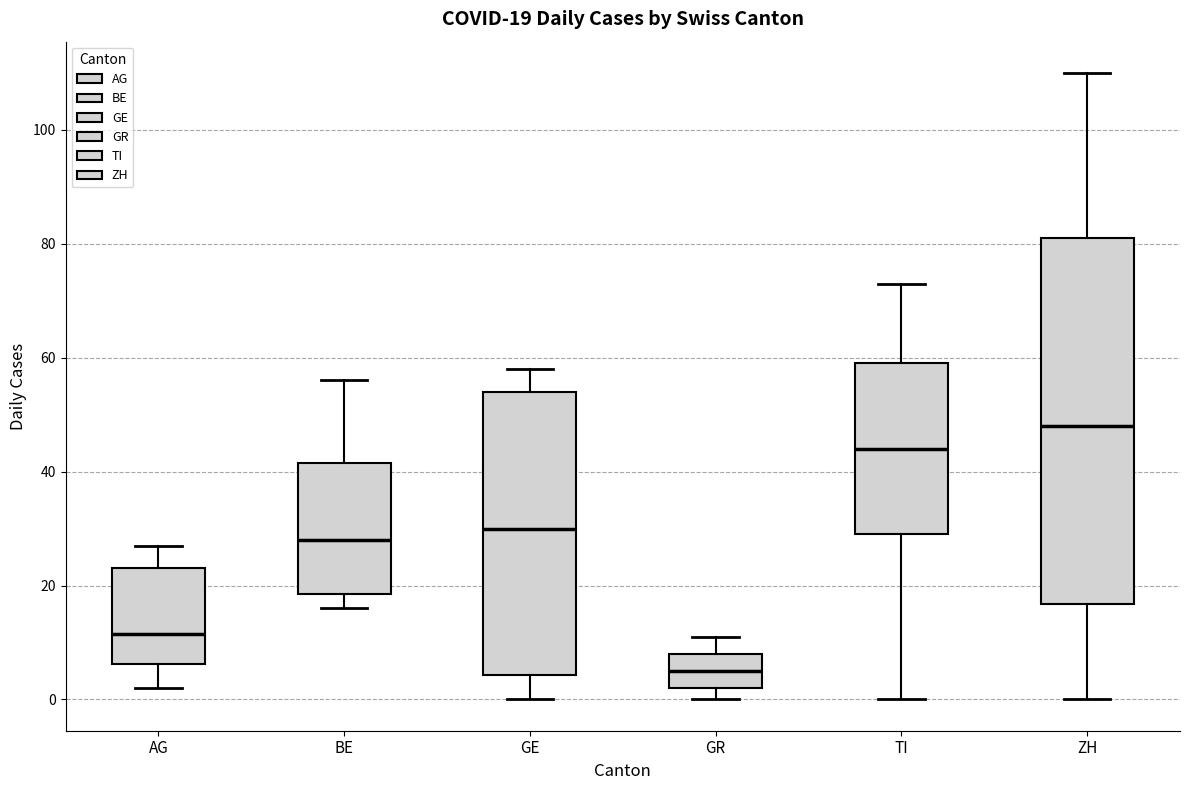

Which box has the highest median line?

ZH